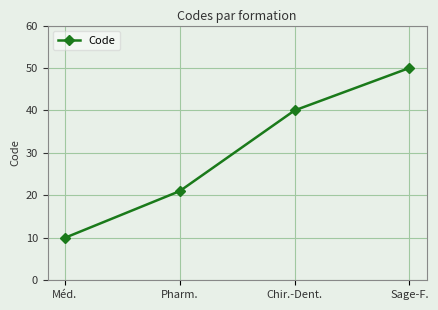

Is it true that the value at Chir.-Dent. is 16?

False